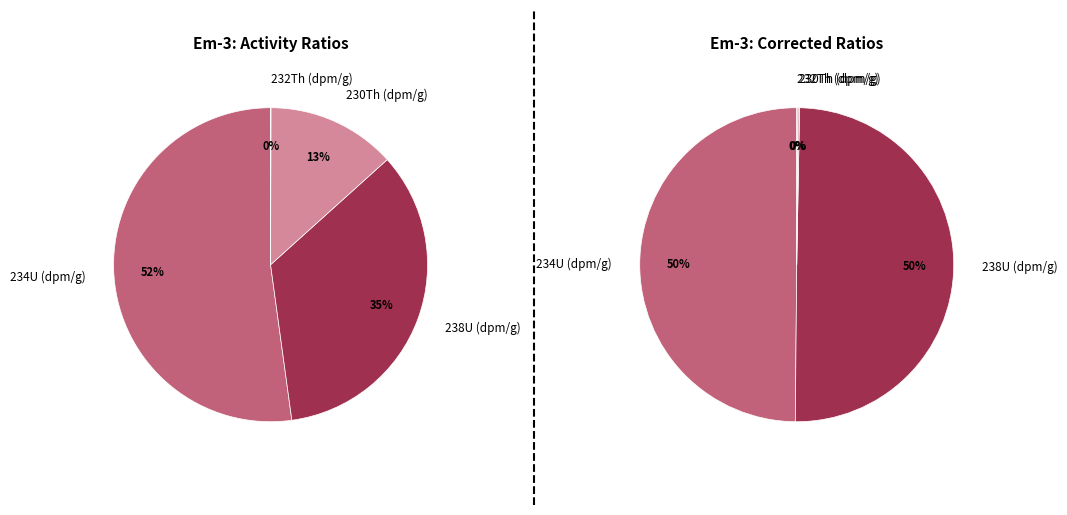

The 238U (dpm/g) slice represents 35% of the pie. True or false?

True